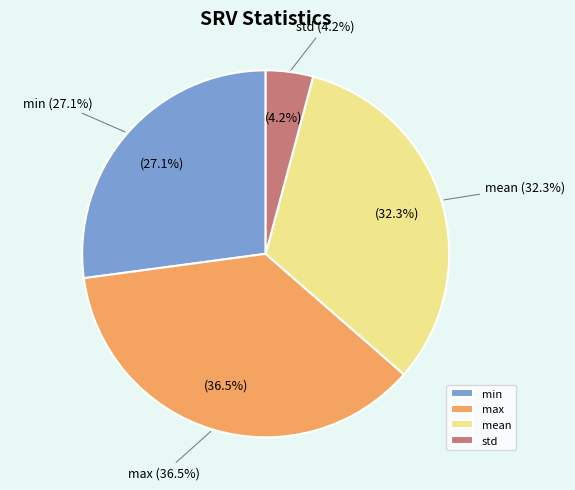

To the nearest percent, what percentage of the pie is mean?

32%